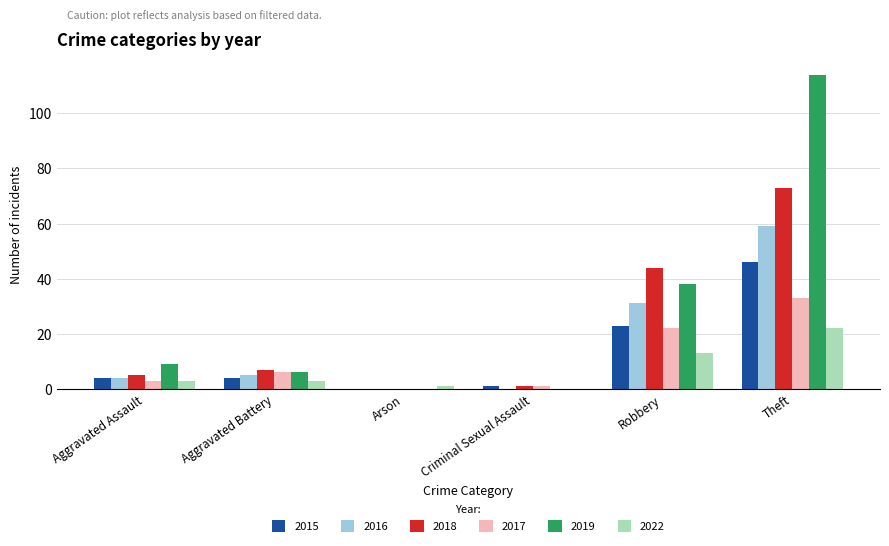

How many categories are shown in the chart?

6